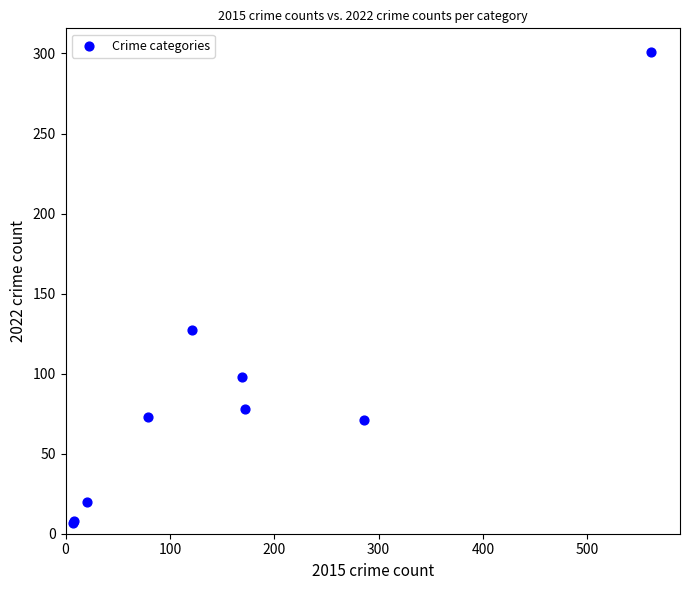

What Y value in the scatter plot is closest to 154?

127